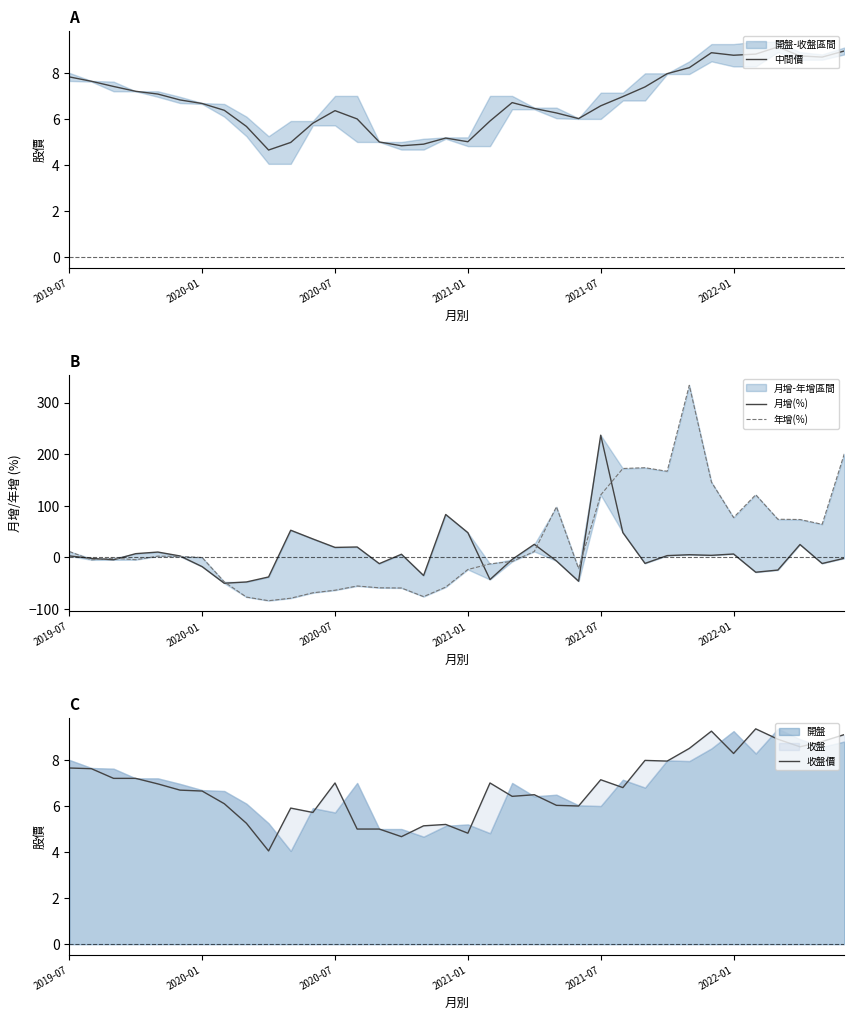

Which series has the largest range (max minus min)?

年增(%)